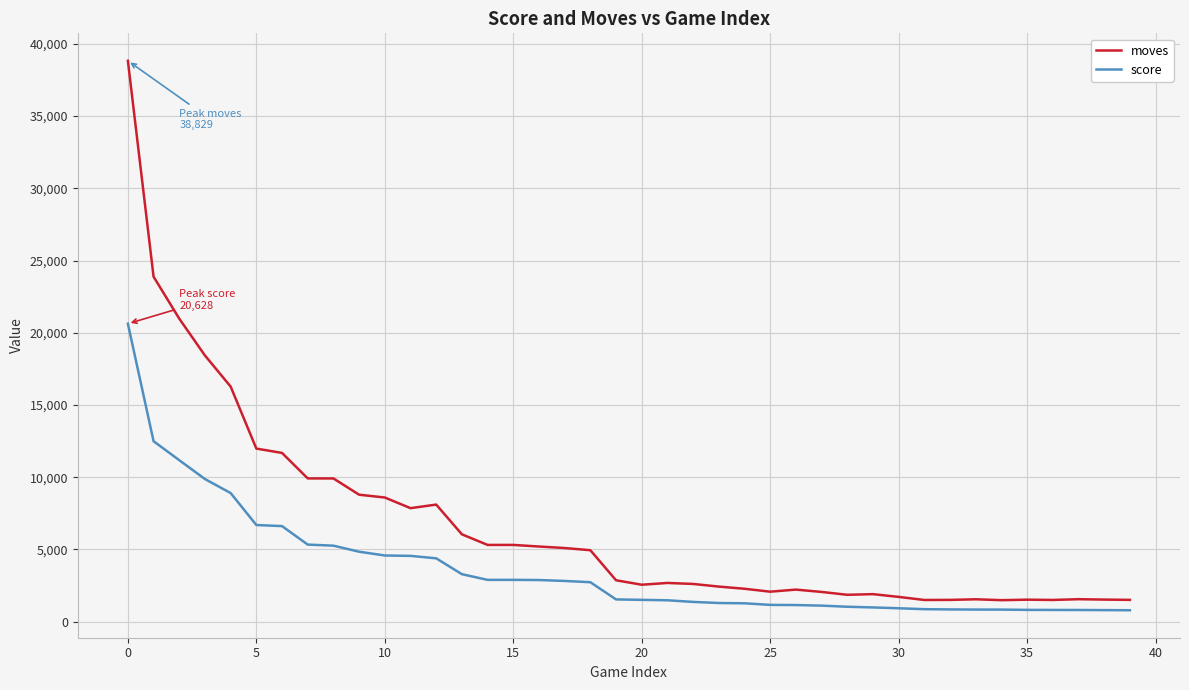

List the series in order of their overall mean, highest first.

moves, score